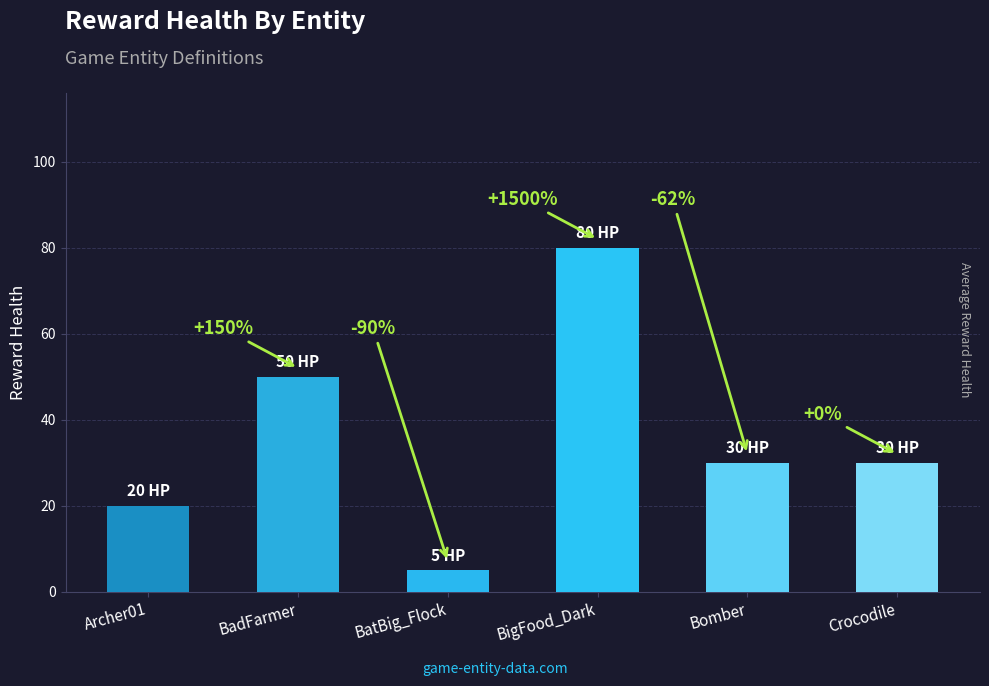

Between Crocodile and BadFarmer, which is larger?

BadFarmer